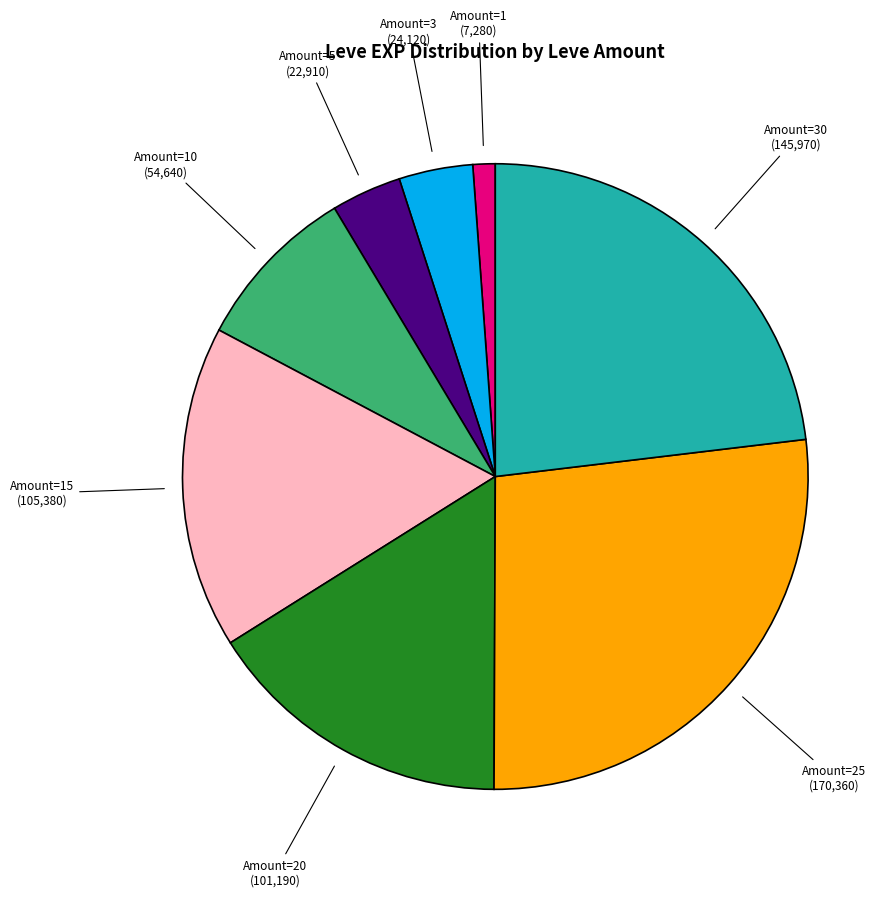

Is there a majority slice in this chart?

No